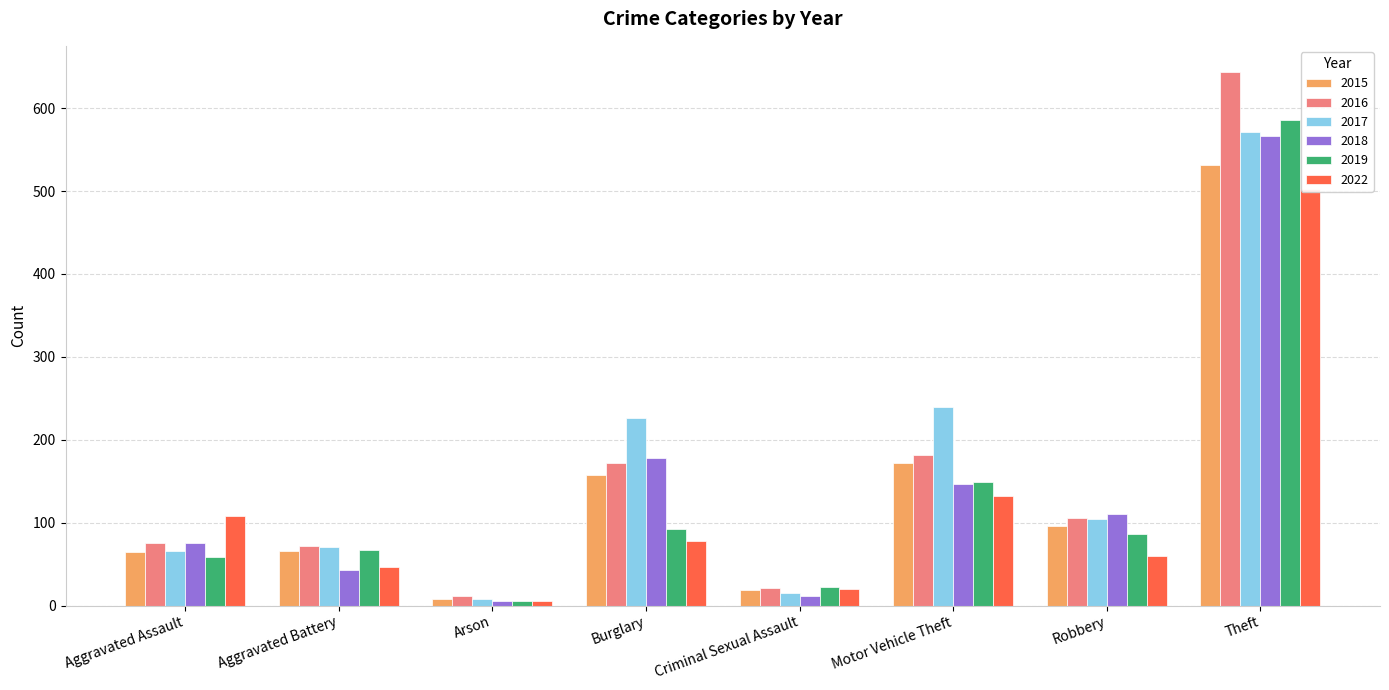

At how many categories does at least one series exceed 361?

1